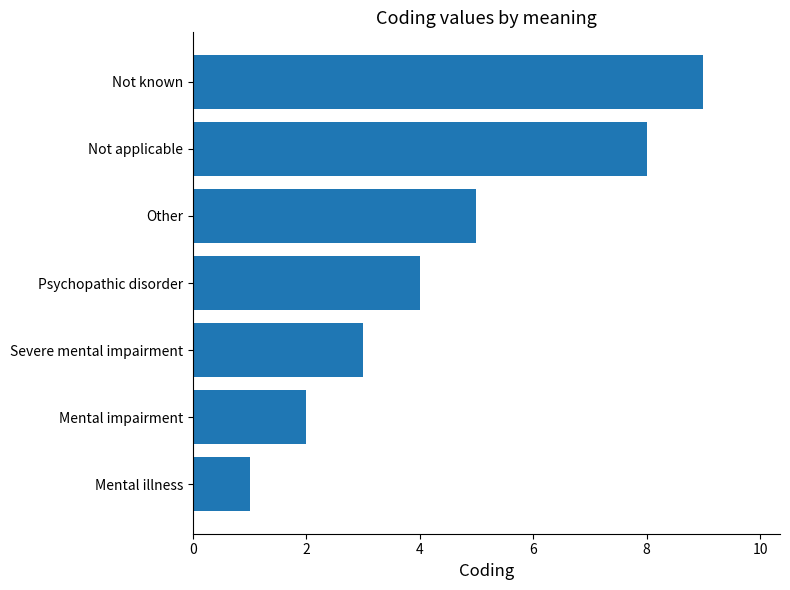

Read the value at Other.

5